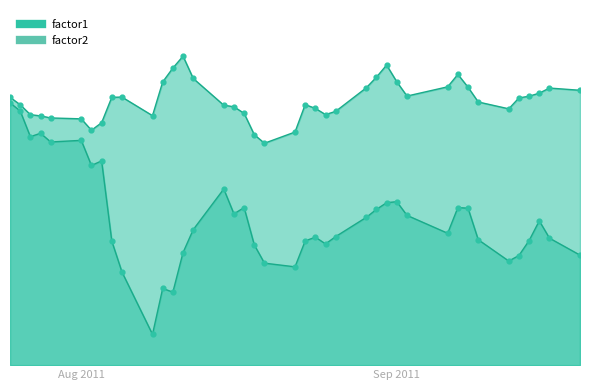

Is the value of factor2 at 2011-09-15 greater than the value of factor1 at 2011-09-06?

Yes